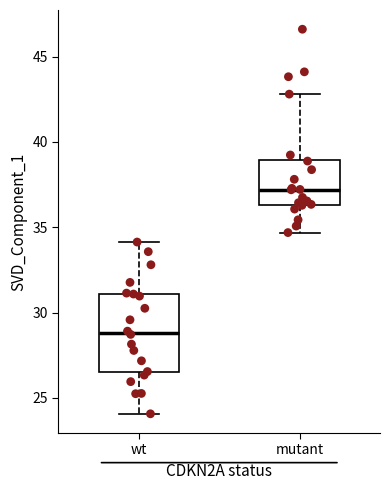

Which box has the highest median line?

mutant